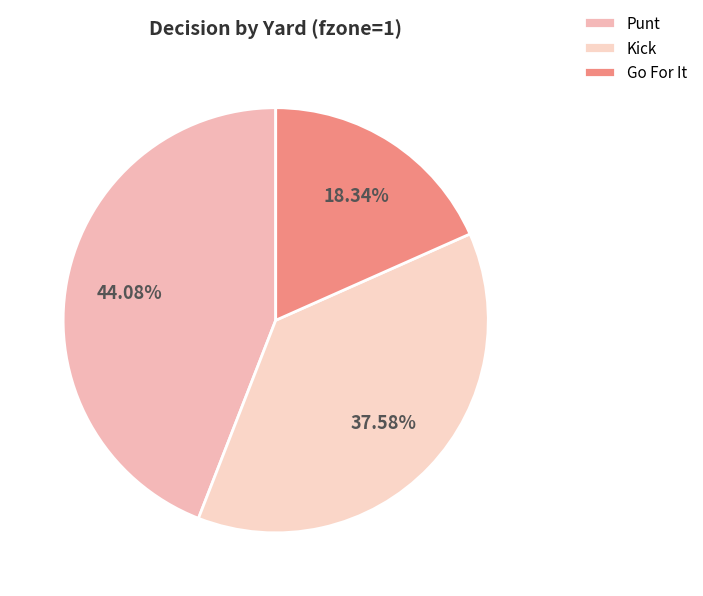

How many slices are in this pie chart?

3